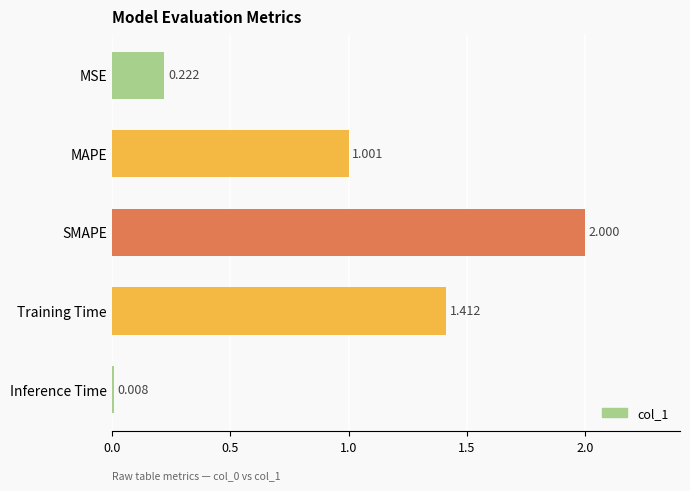

Which has a higher value, Inference Time or MAPE?

MAPE